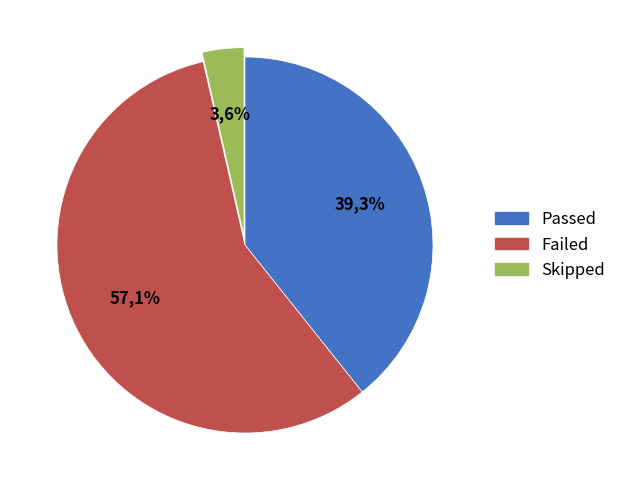

Is there a majority slice in this chart?

Yes